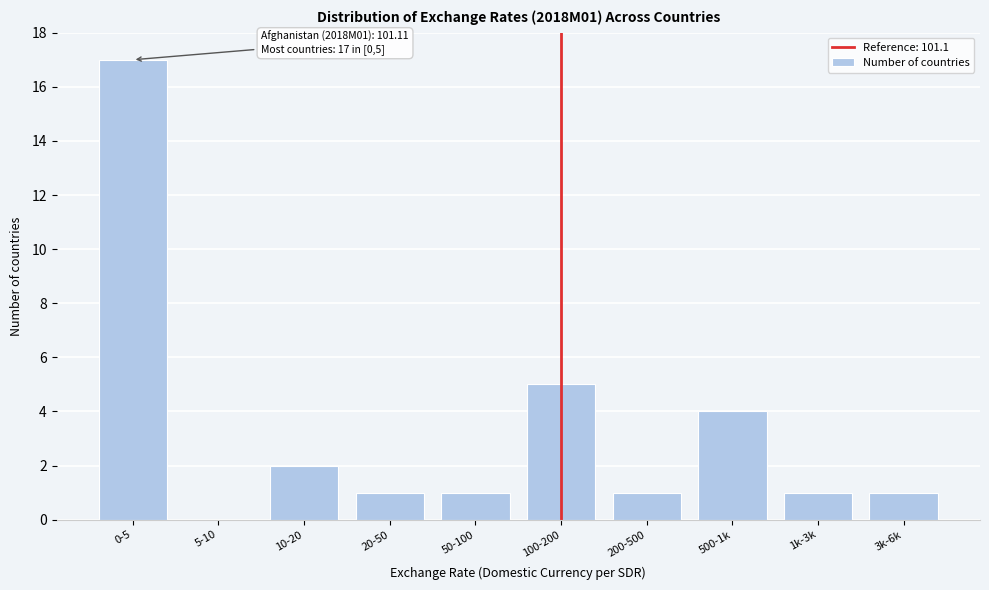

Reading left to right, list all the values displayed in this chart.

0-5=17	5-10=0	10-20=2	20-50=1	50-100=1	100-200=5	200-500=1	500-1k=4	1k-3k=1	3k-6k=1